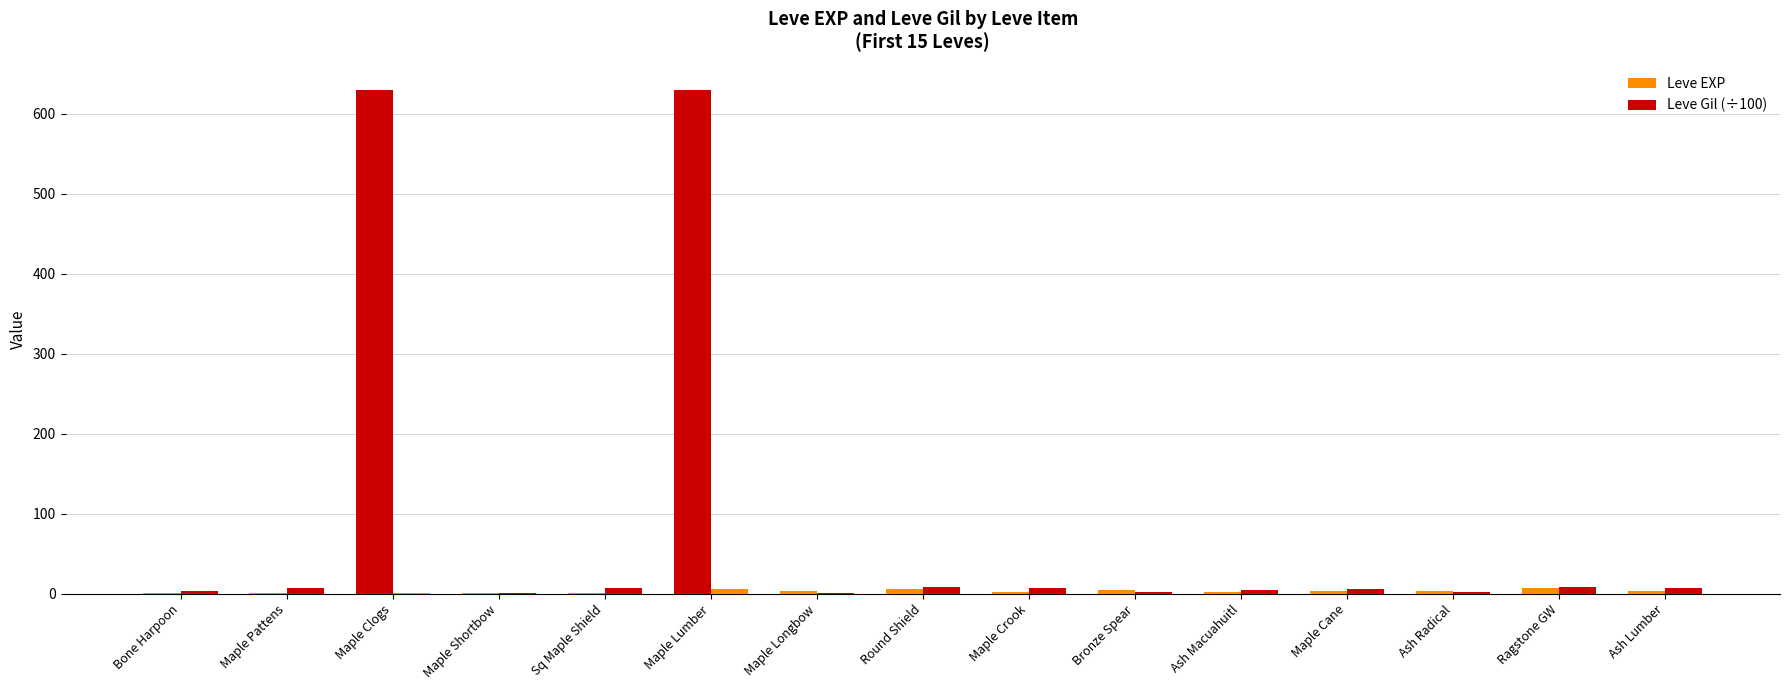

Which series changed the most between Maple Crook and Ash Lumber?

Leve EXP